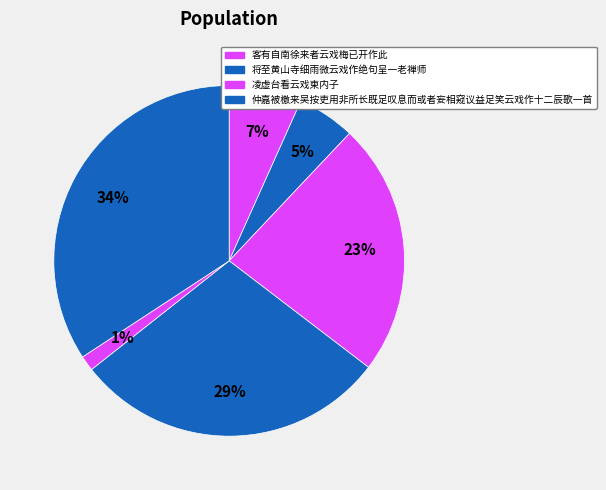

Count the number of slices in the pie.

6